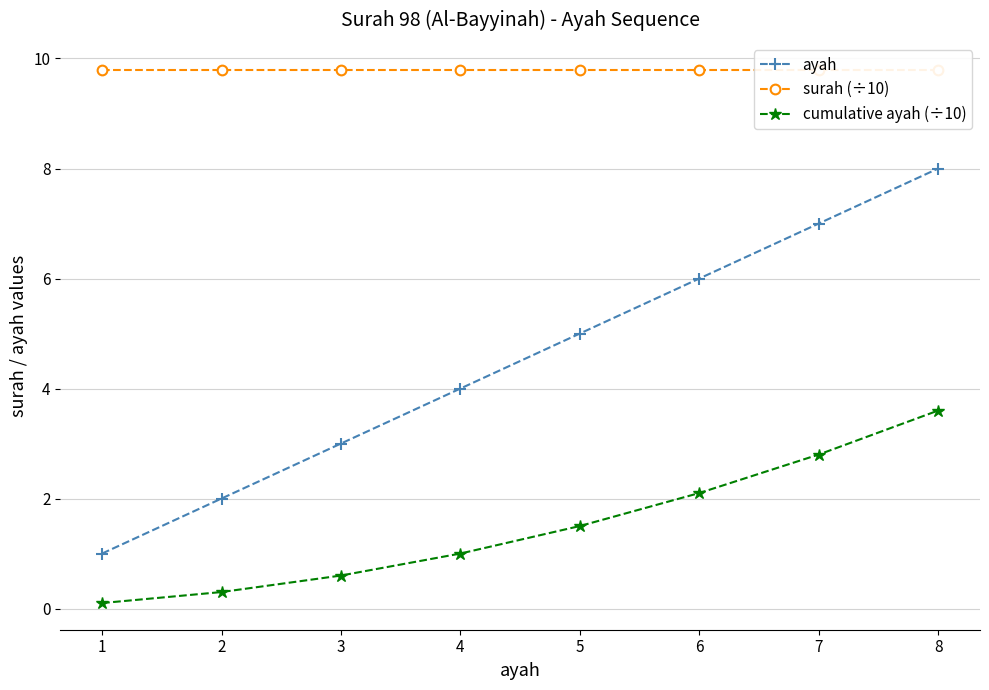

At 7, list the series in order from largest to smallest.

surah (÷10), ayah, cumulative ayah (÷10)